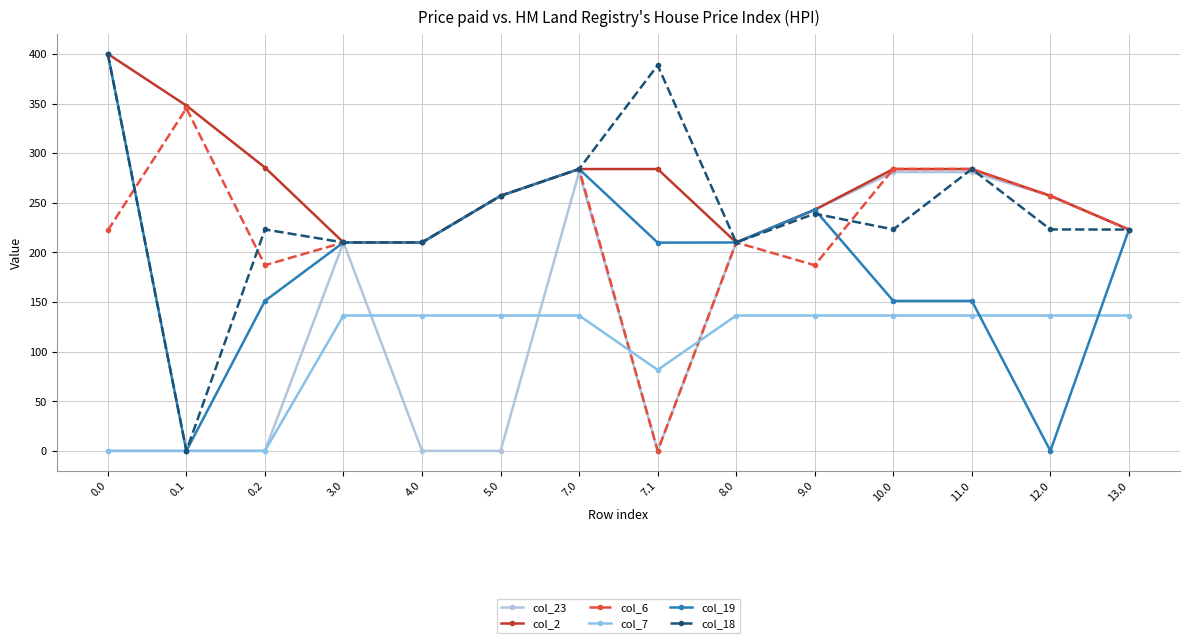

Is the value of col_6 at 0.0 greater than the value of col_2 at 5.0?

No